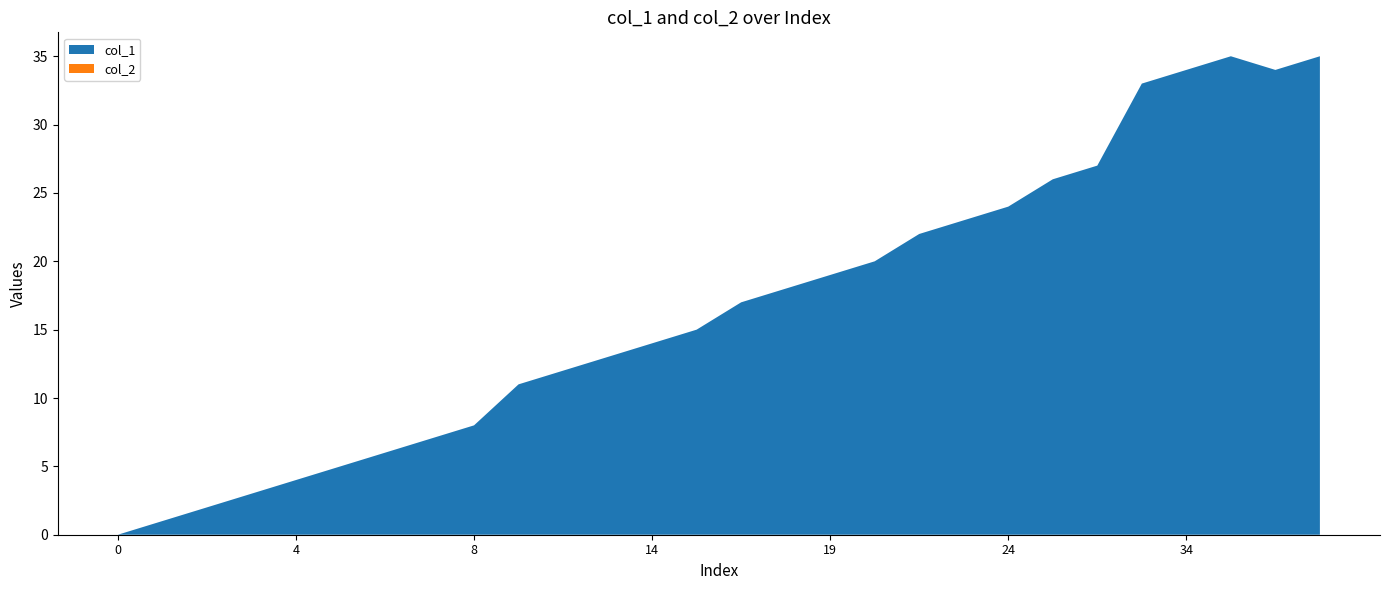

Reading left to right, what are all the values shown in this chart?

col_1: 0=0	1=1	2=2	3=3	4=4	5=5	6=6	7=7	8=8	11=11	12=12	13=13	14=14	15=15	17=17	18=18	19=19	20=20	22=22	23=23	24=24	26=26	27=27	33=33	34=34	35=35	34=34	35=35
col_2: 0=0	1=0	2=0	3=0	4=0	5=0	6=0	7=0	8=0	11=0	12=0	13=0	14=0	15=0	17=0	18=0	19=0	20=0	22=0	23=0	24=0	26=0	27=0	33=0	34=0	35=0	34=0	35=0